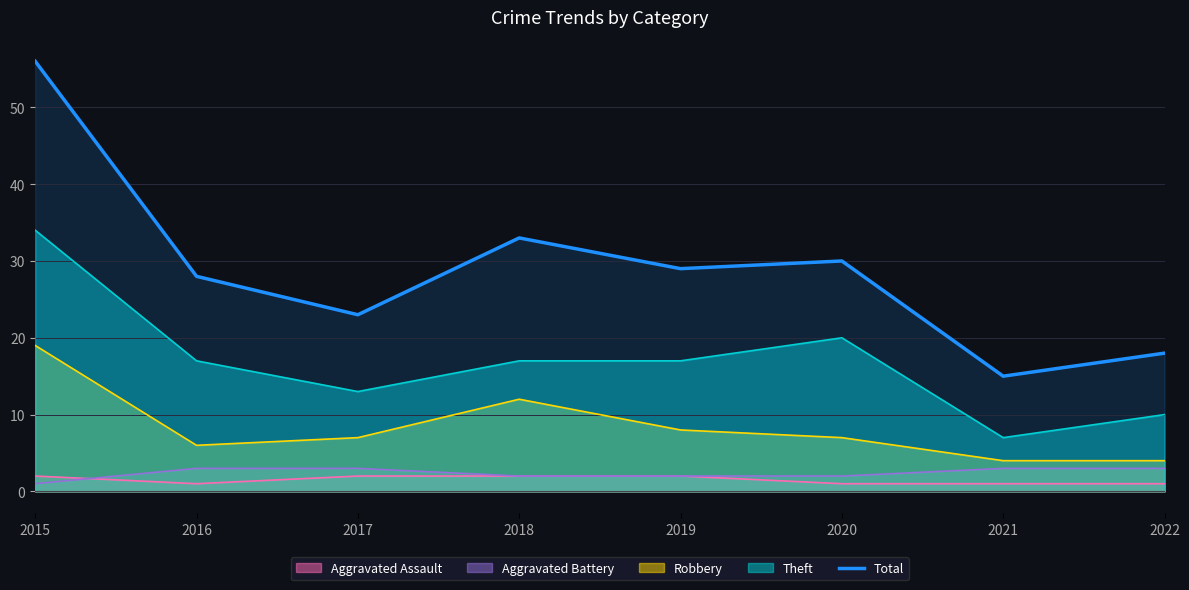

What is the ratio of the value at 2017 to the value at 2020?

0.8